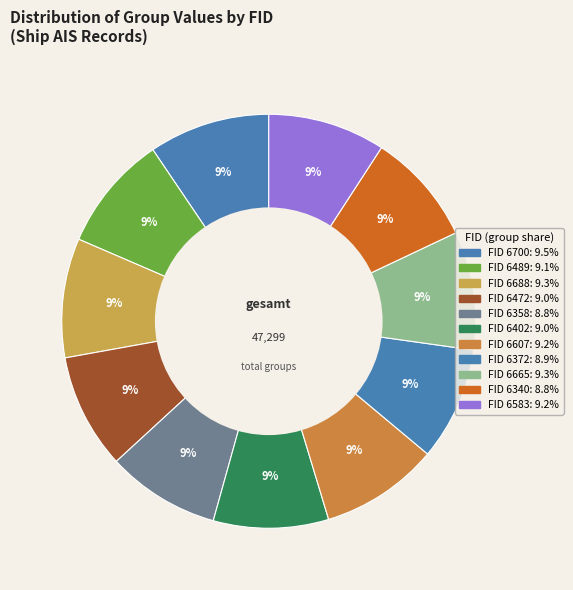

Count the number of slices in the pie.

11